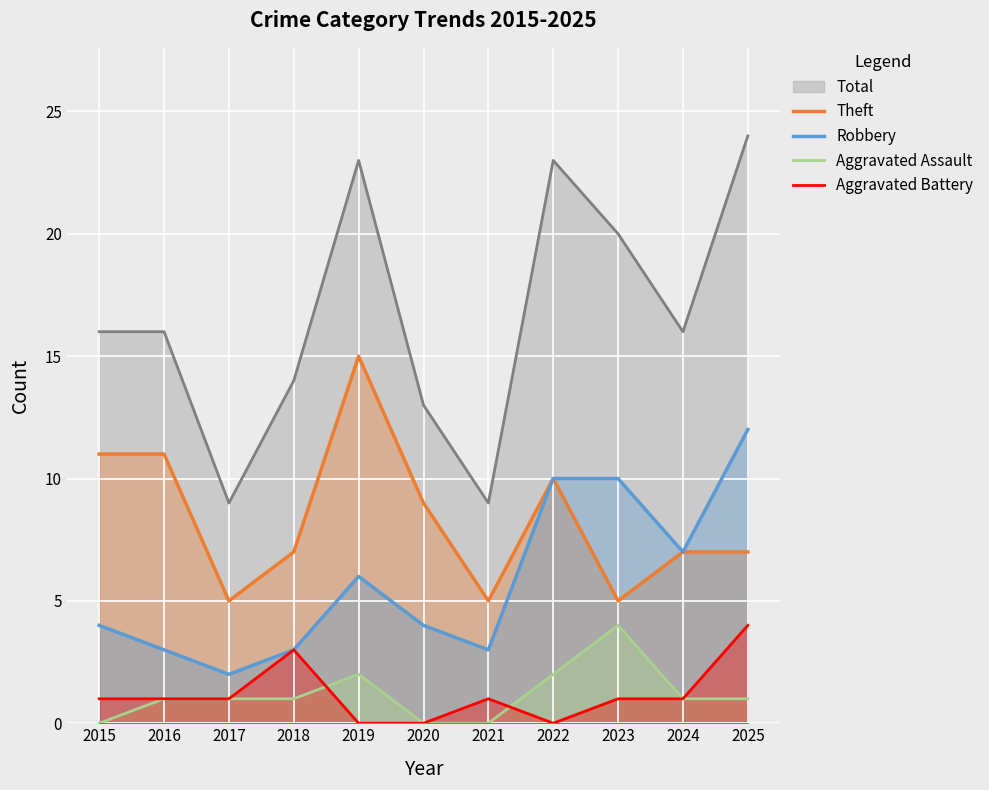

Where is Aggravated Battery nearest to the value 2?

2015